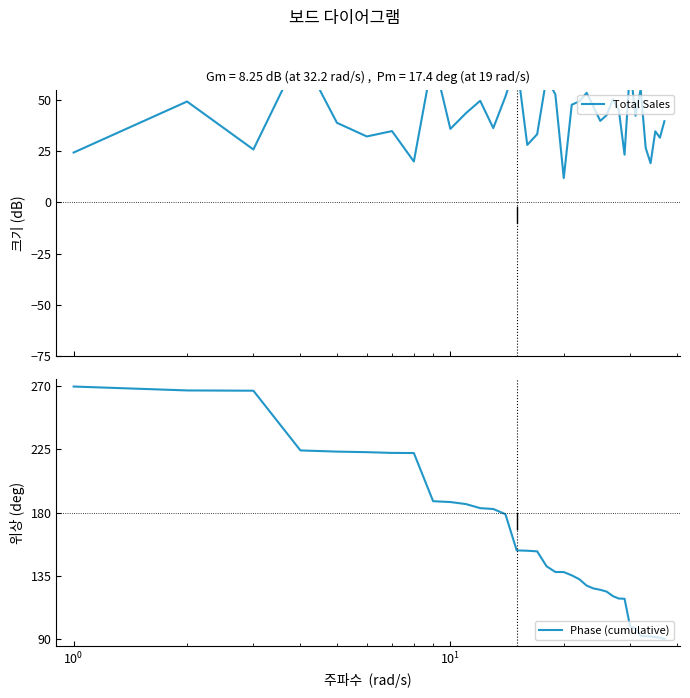

Count the number of data series in this chart.

2